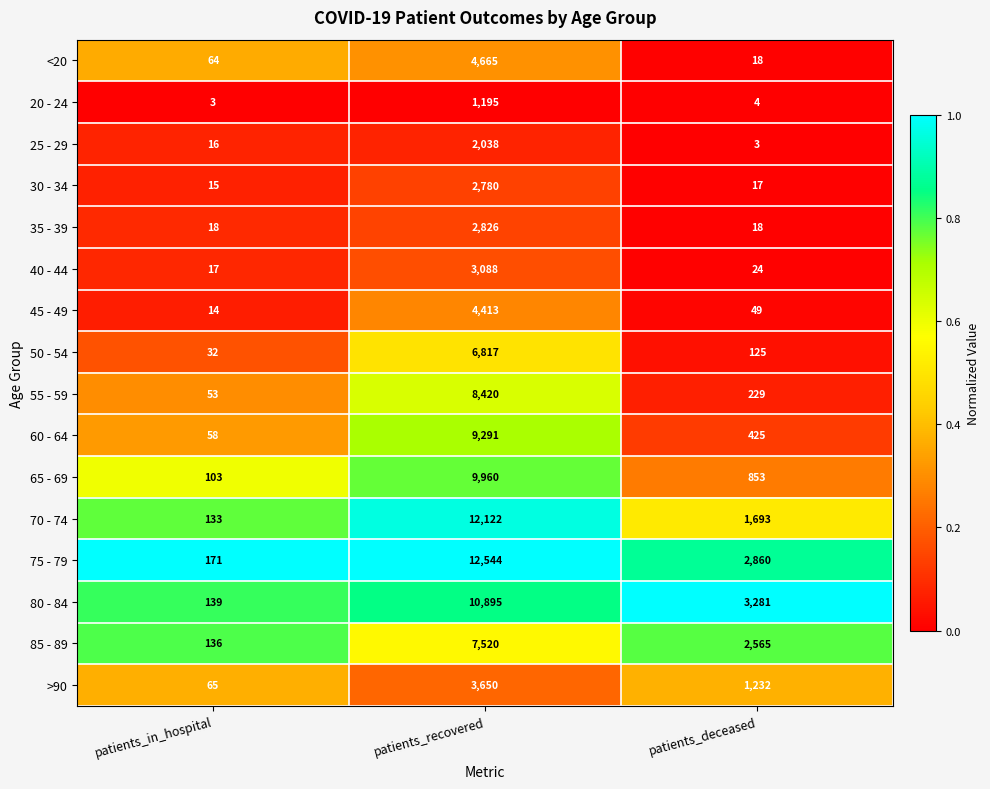

What is the total value across all series at patients_recovered?

102224